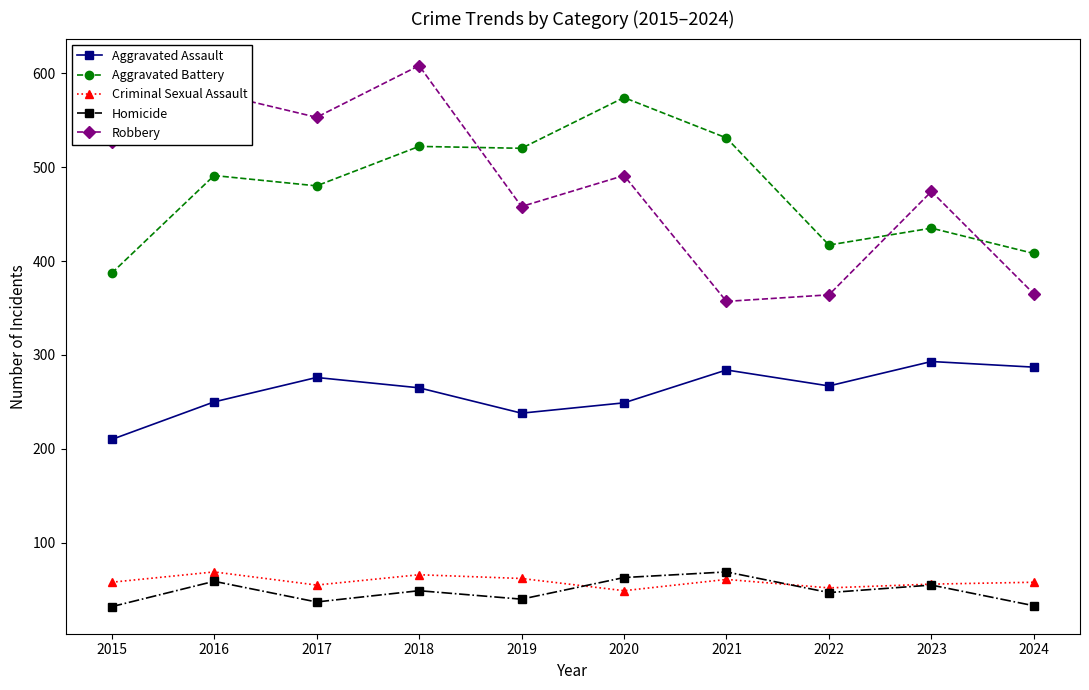

What is the difference between the maximum and minimum values in the Aggravated Assault series?

83